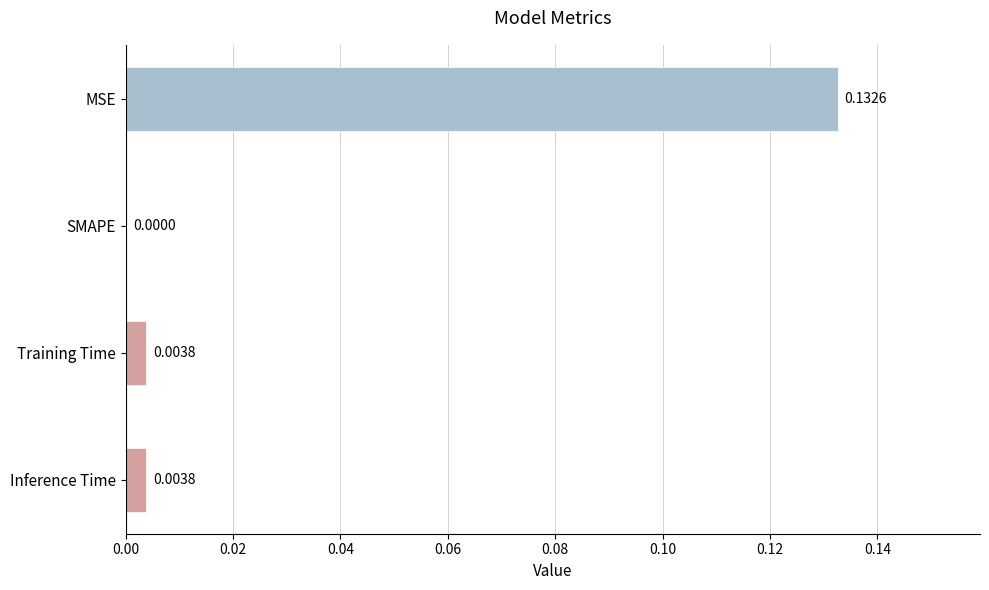

Which has a higher value, MSE or SMAPE?

MSE